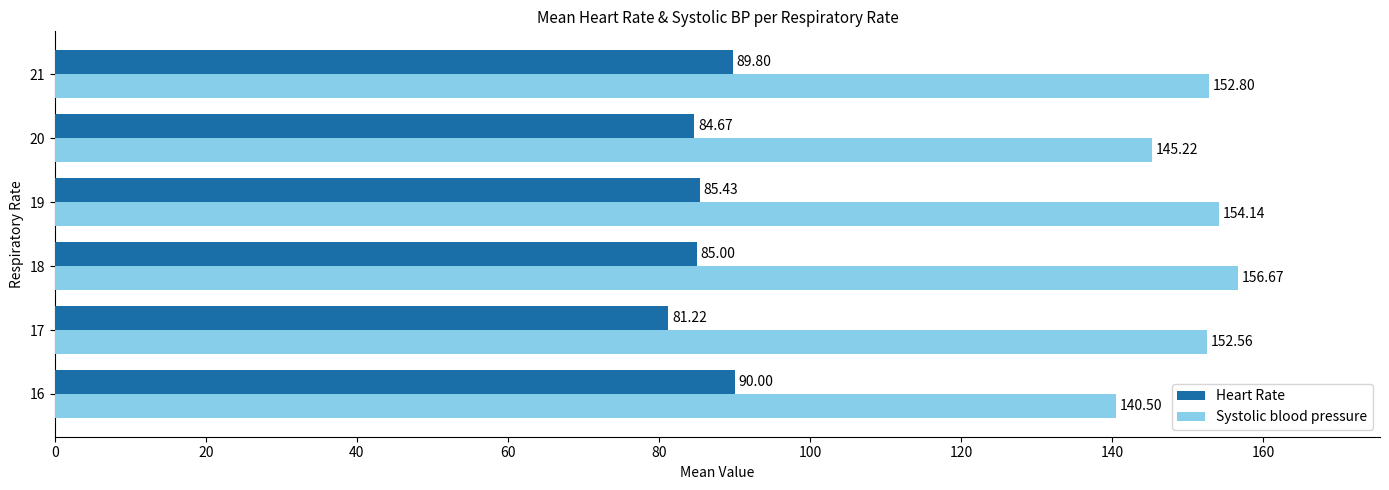

At which category is the sum across all series the highest?

21